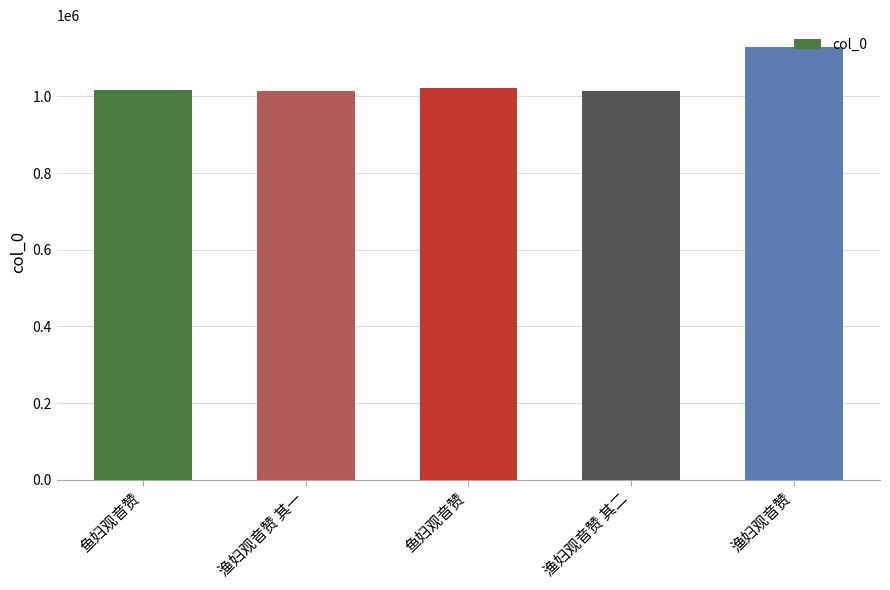

Are the bars horizontal?

No